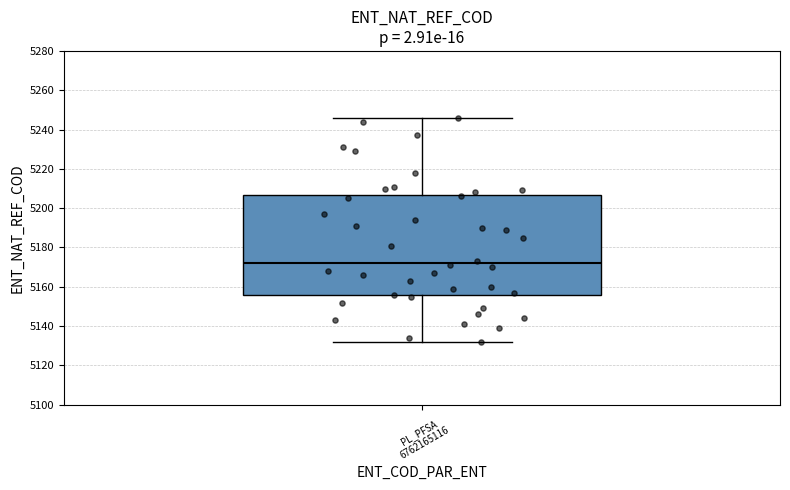

Read this box plot against the y-axis: the position of the median line, the range covered by the box, and the ends of both whiskers. The values are not printed on the chart, so give them approximately, as read against the axis.

median 5172, box 5156 to 5206, whiskers 5132 to 5246